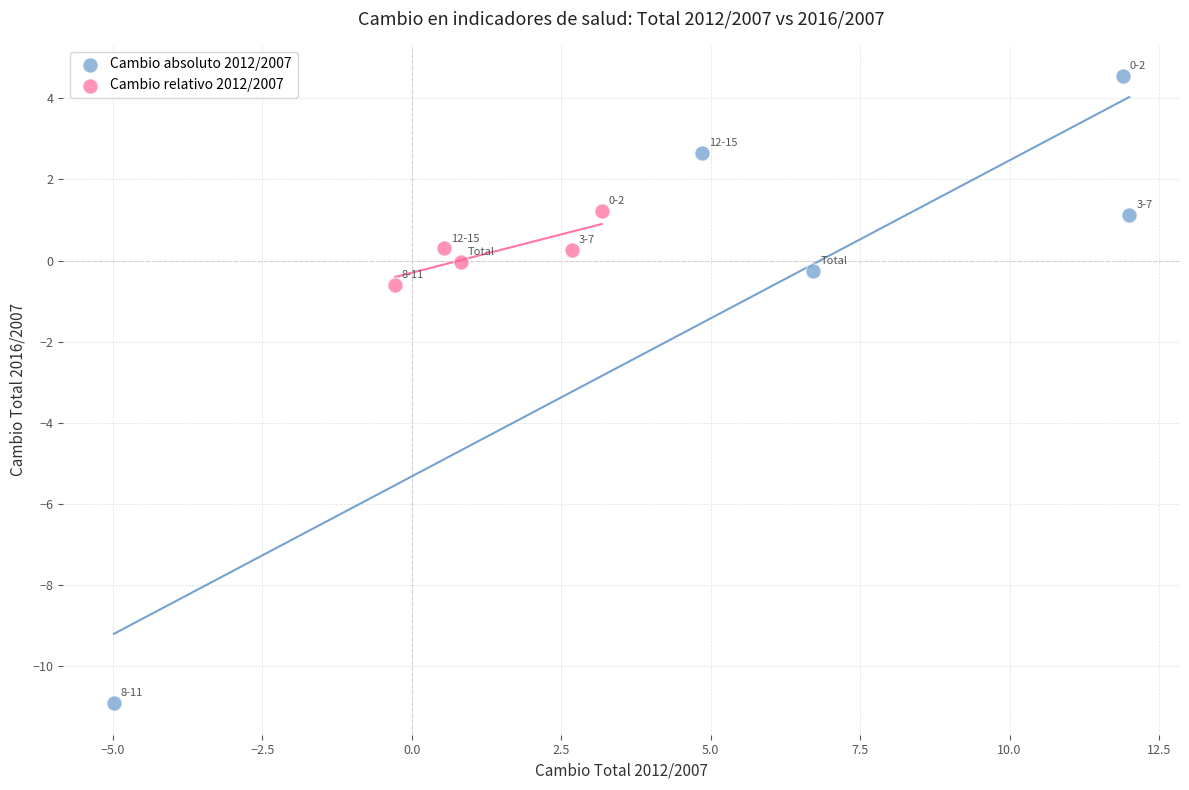

Which series has the largest Y range (max minus min)?

Cambio absoluto 2012/2007